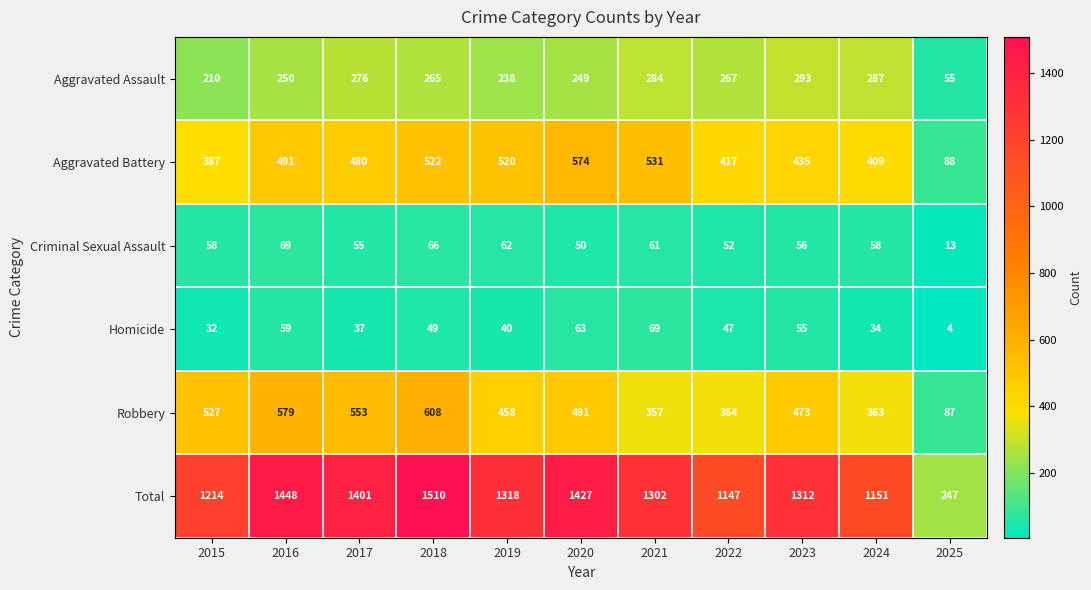

At how many categories does at least one series exceed 632?

10